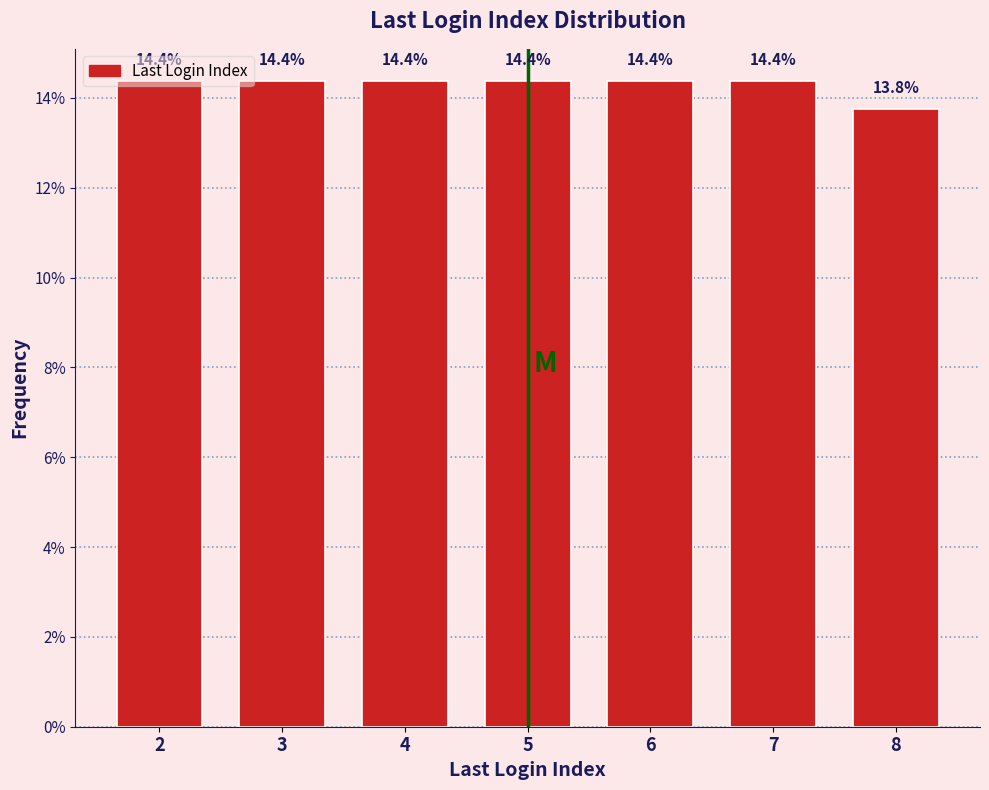

How many values are between 14 and 15?

6